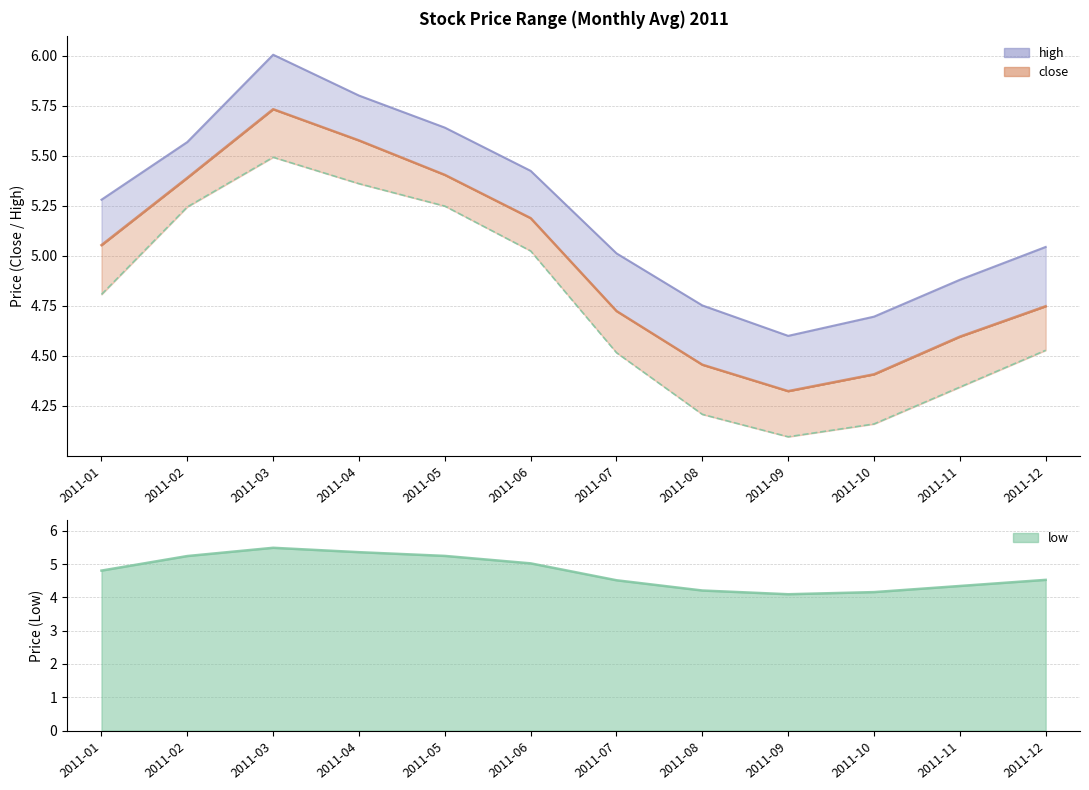

At 2011-04, list the series in order from largest to smallest.

high, close, low